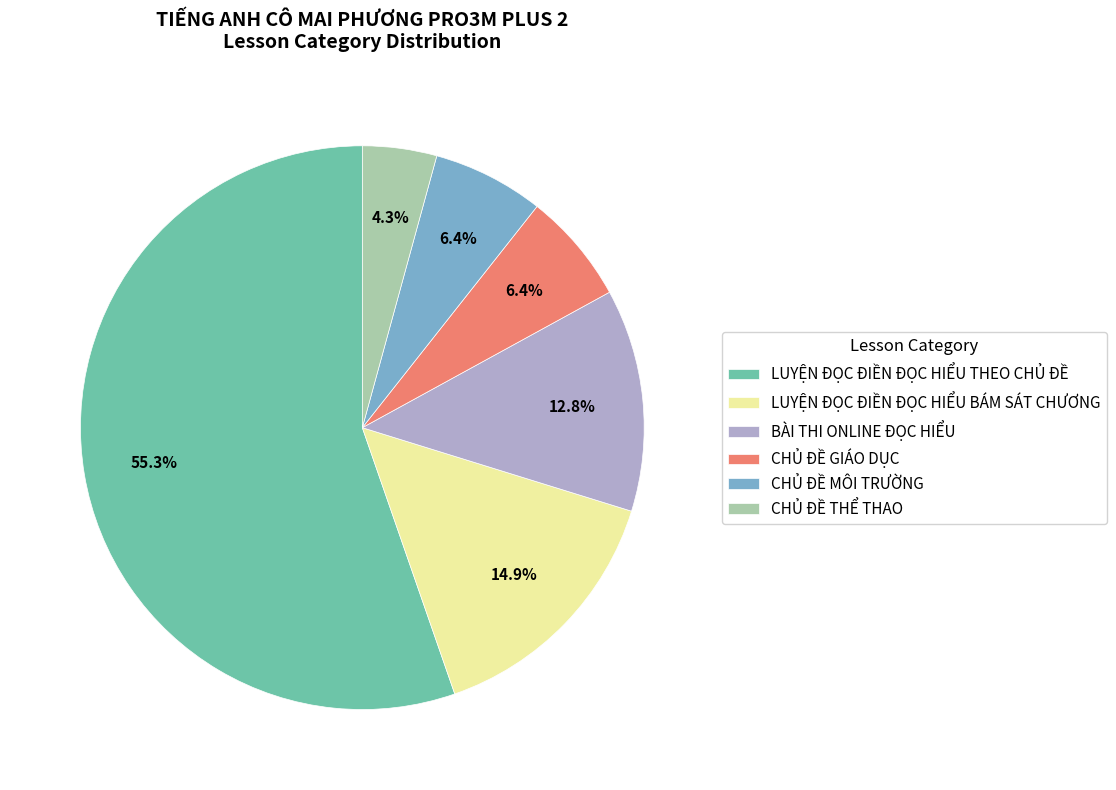

Which has a higher value, LUYỆN ĐỌC ĐIỀN ĐỌC HIỂU BÁM SÁT CHƯƠNG or CHỦ ĐỀ GIÁO DỤC?

LUYỆN ĐỌC ĐIỀN ĐỌC HIỂU BÁM SÁT CHƯƠNG